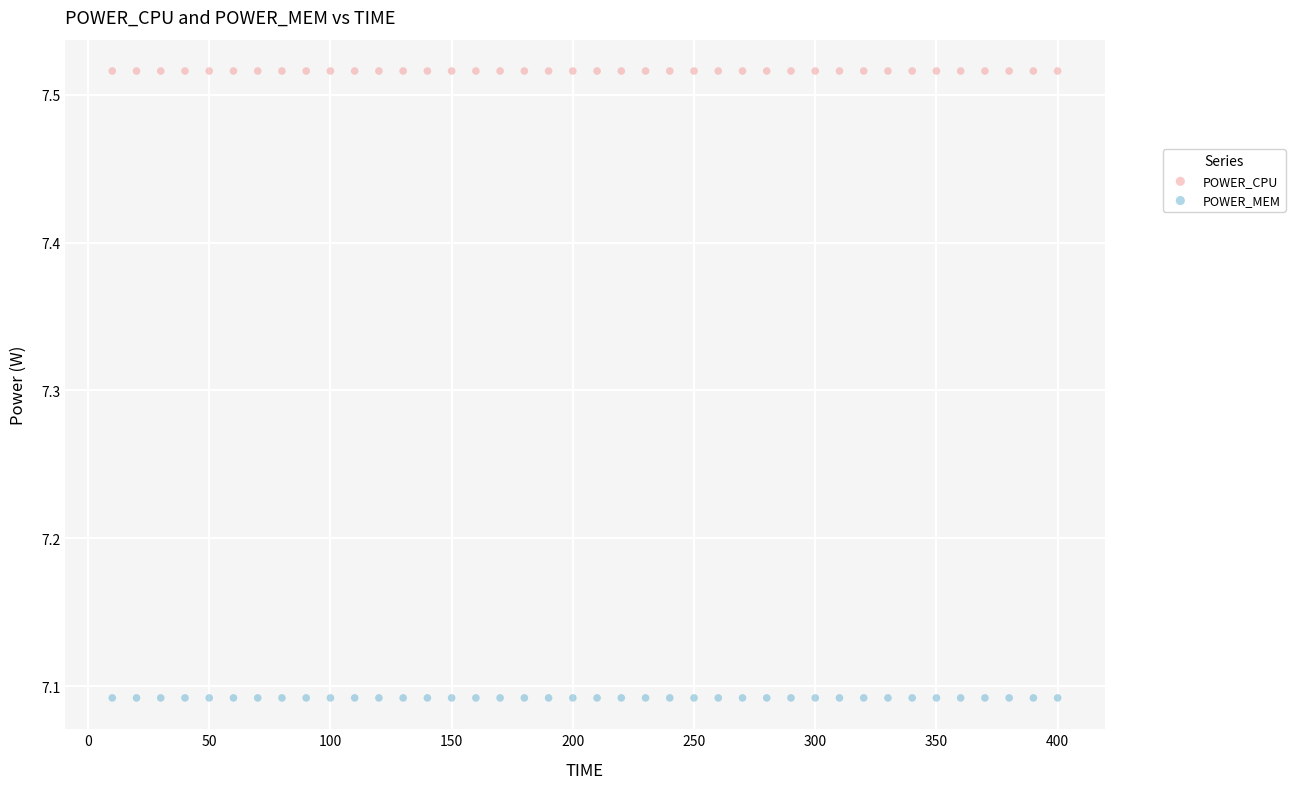

Which series contains the lowest Y value?

POWER_MEM